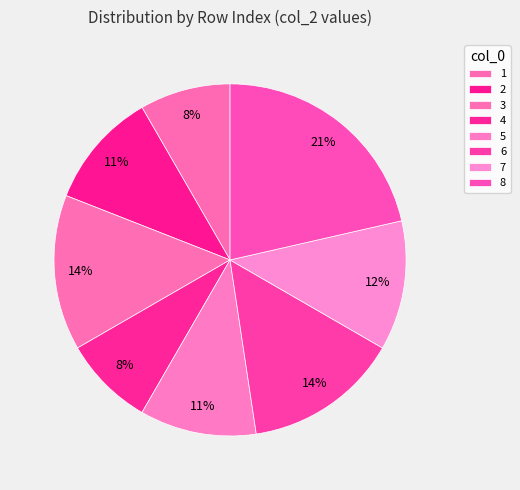

True or false: 1 accounts for 14% of the total.

False